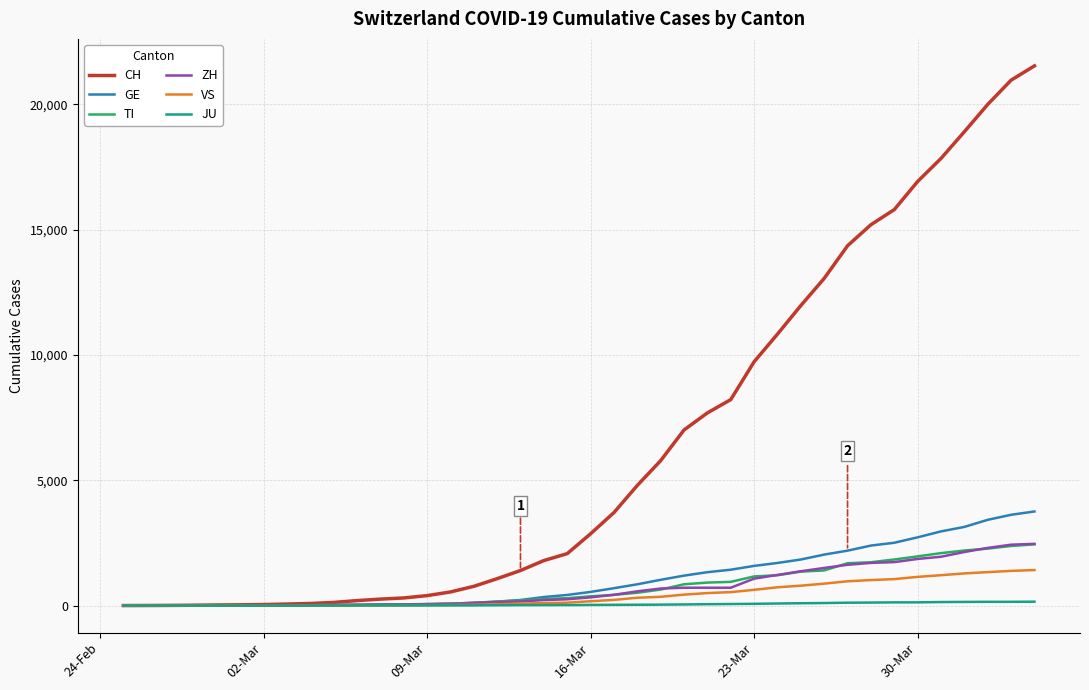

What is the maximum value for TI?

2442